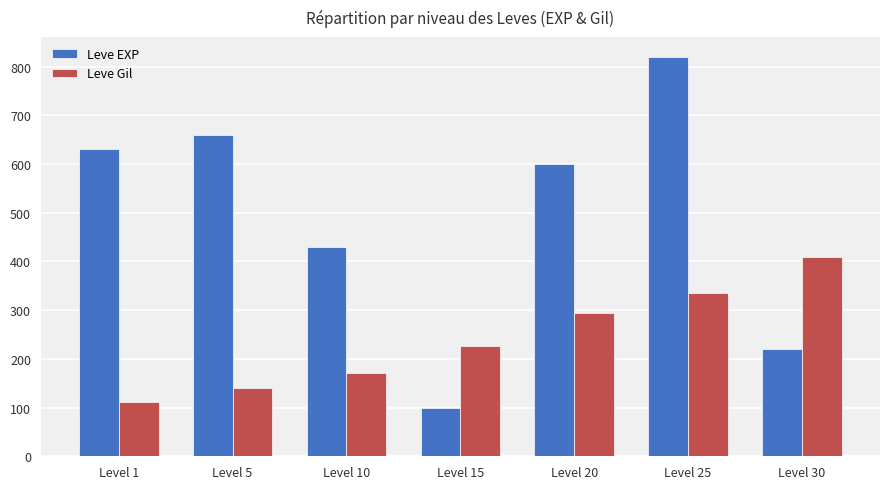

Which series changed the most between Level 5 and Level 15?

Leve EXP